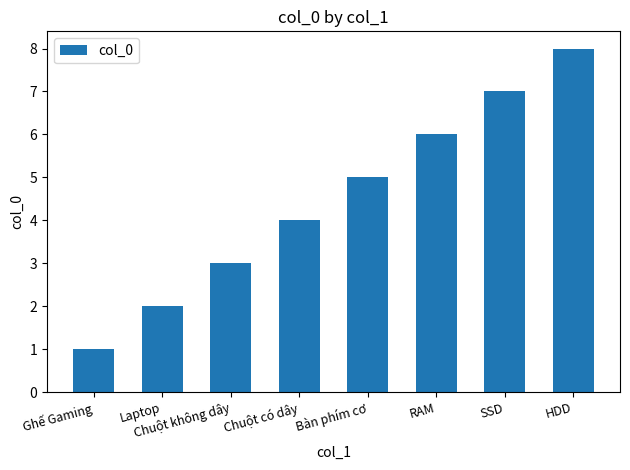

Count the values in the range 3 to 7.

5